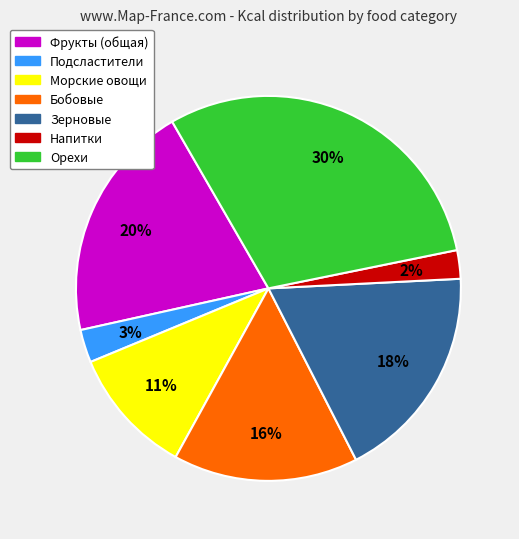

Is there a majority slice in this chart?

No